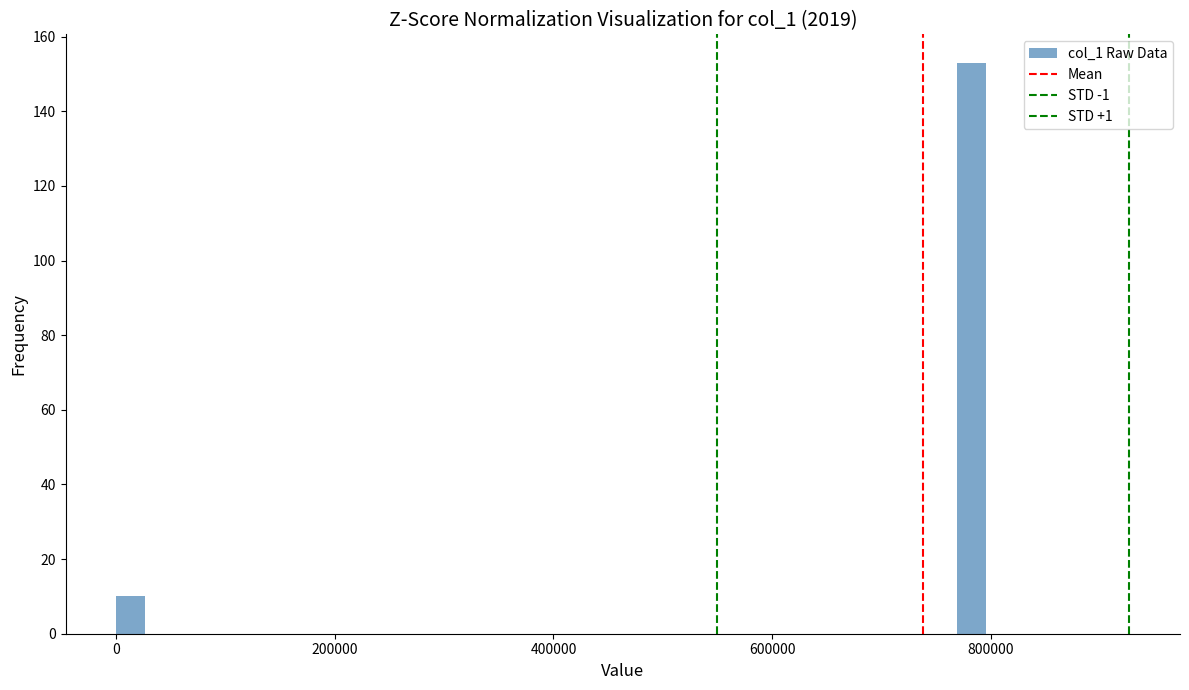

Read against the x-axis, roughly where is the centre of the tallest bar?

780000